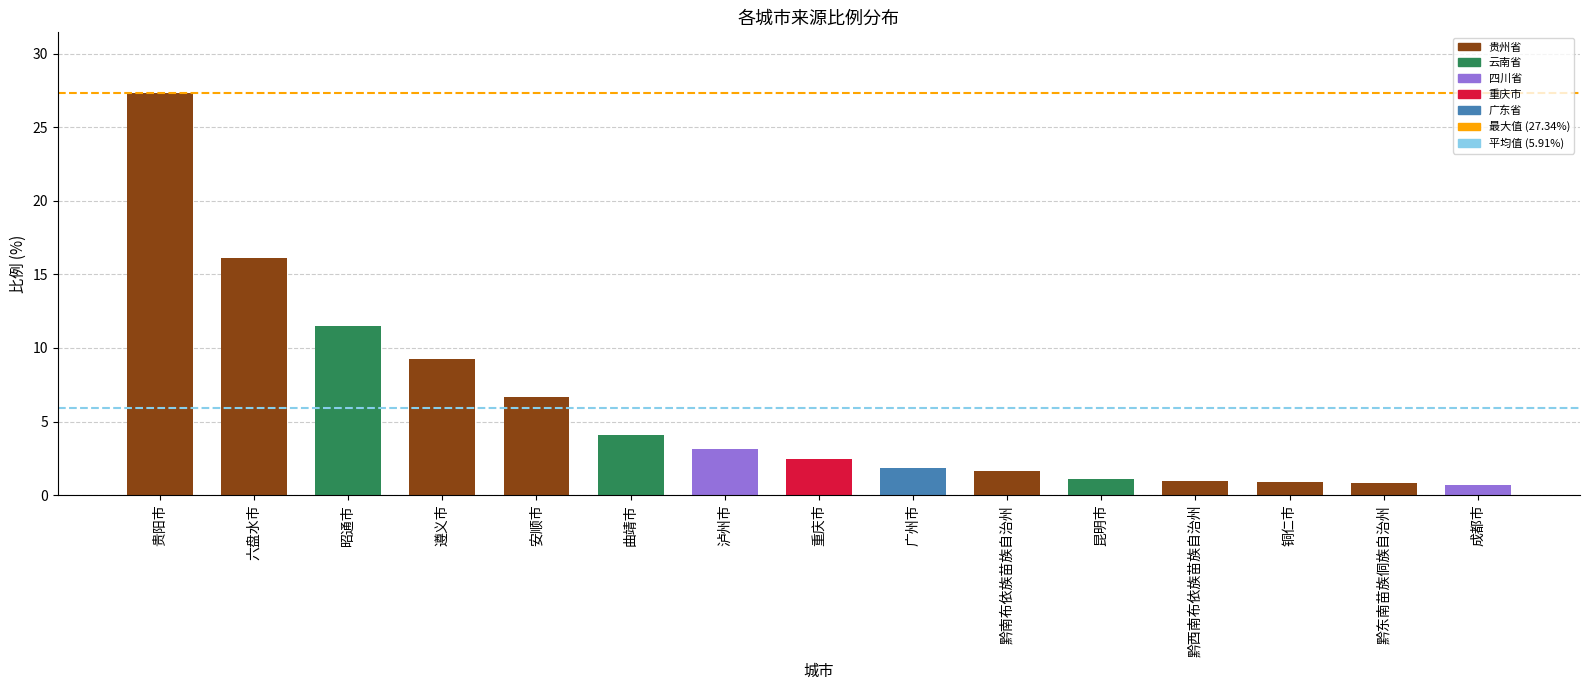

What is the label of the 2nd bar from the left?

六盘水市